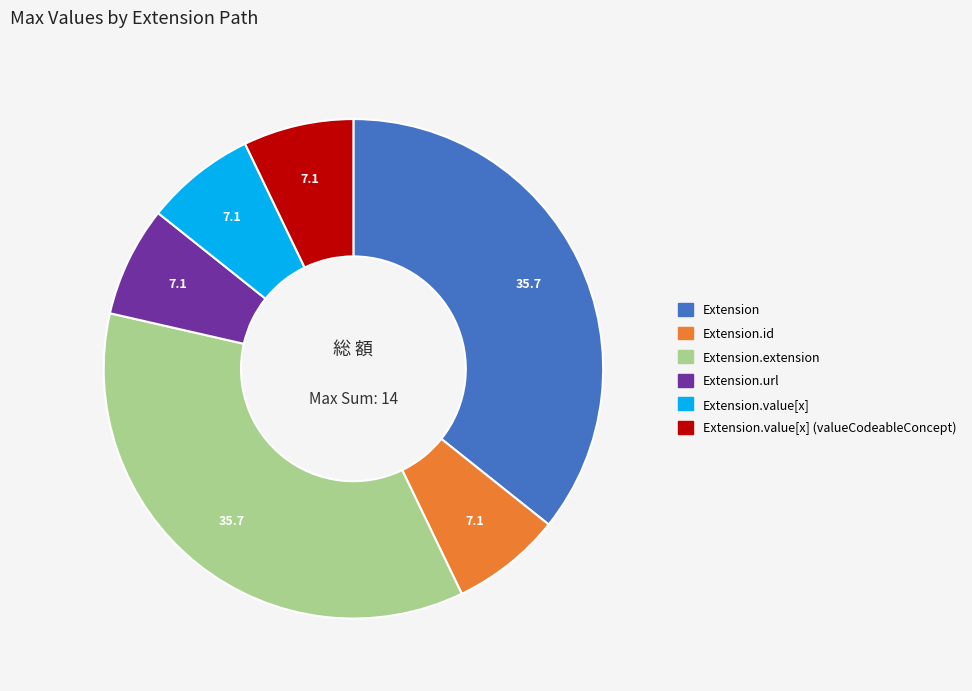

How many segments does this pie chart have?

6